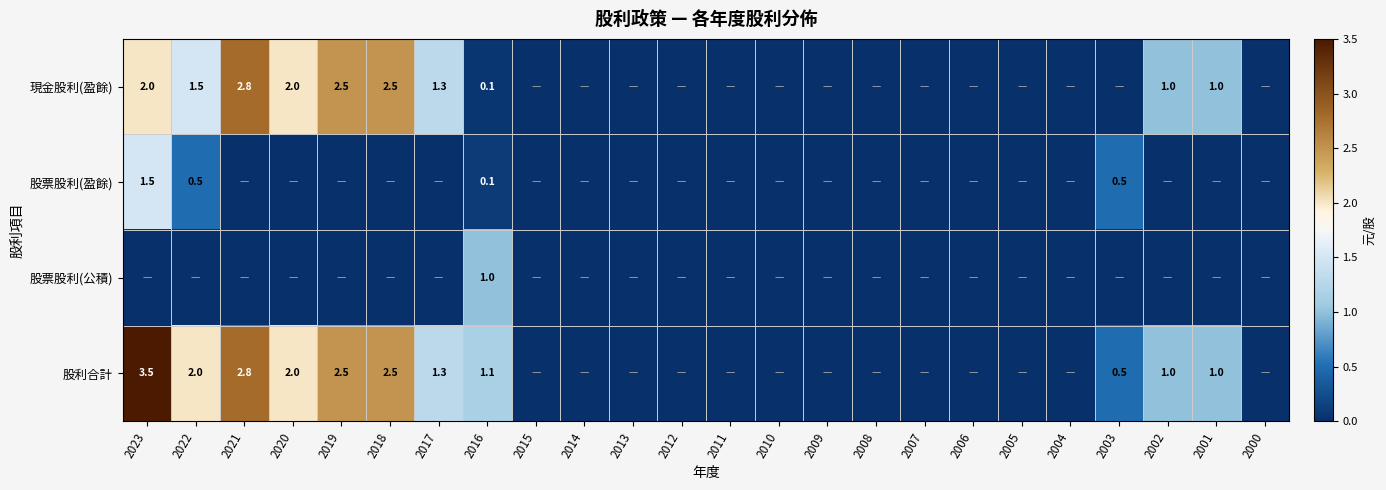

The 股利合計 series shows 0.4 at 2017. True or false?

False